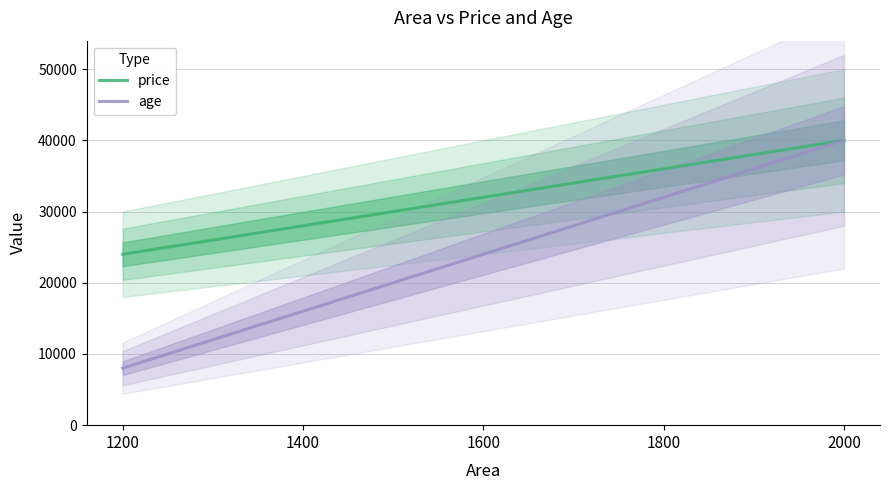

What is the smallest value displayed?

8000